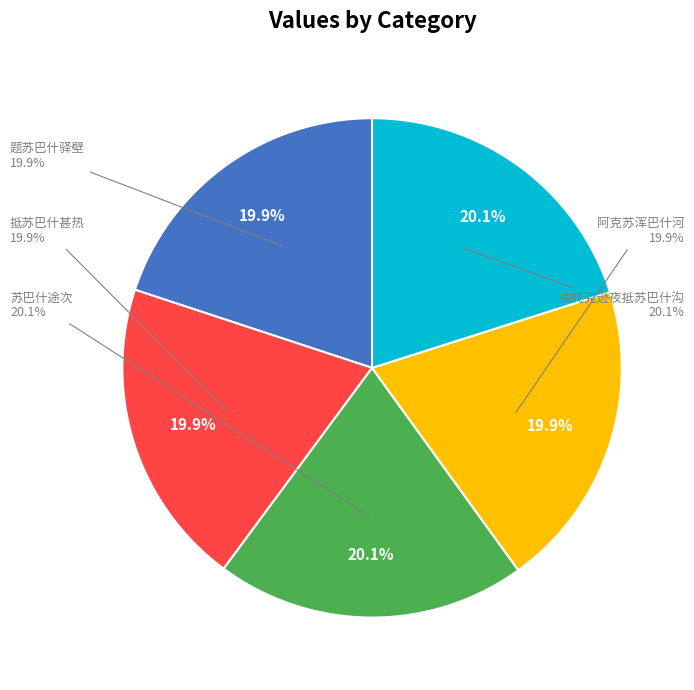

Combined, do 抵苏巴什甚热 and 苏巴什途次 account for over 50%?

No